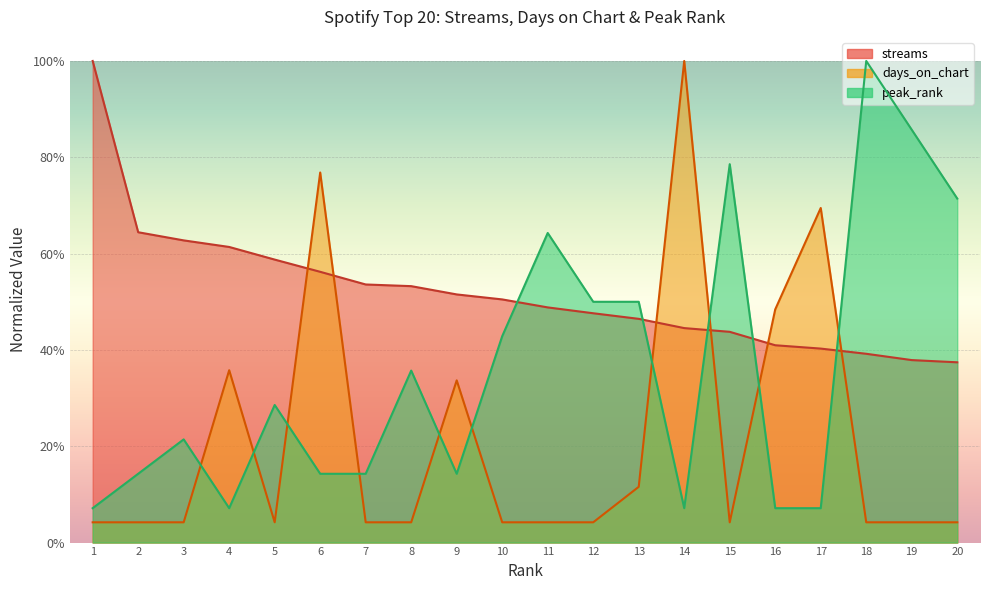

At 8, list the series in order from smallest to largest.

days_on_chart, peak_rank, streams